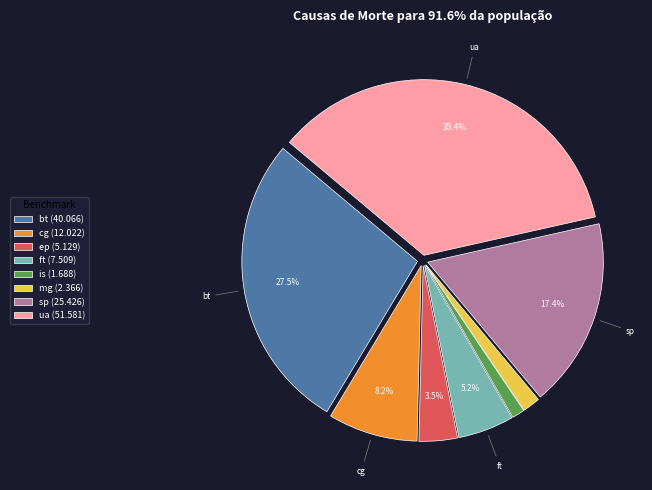

Is there a majority slice in this chart?

No